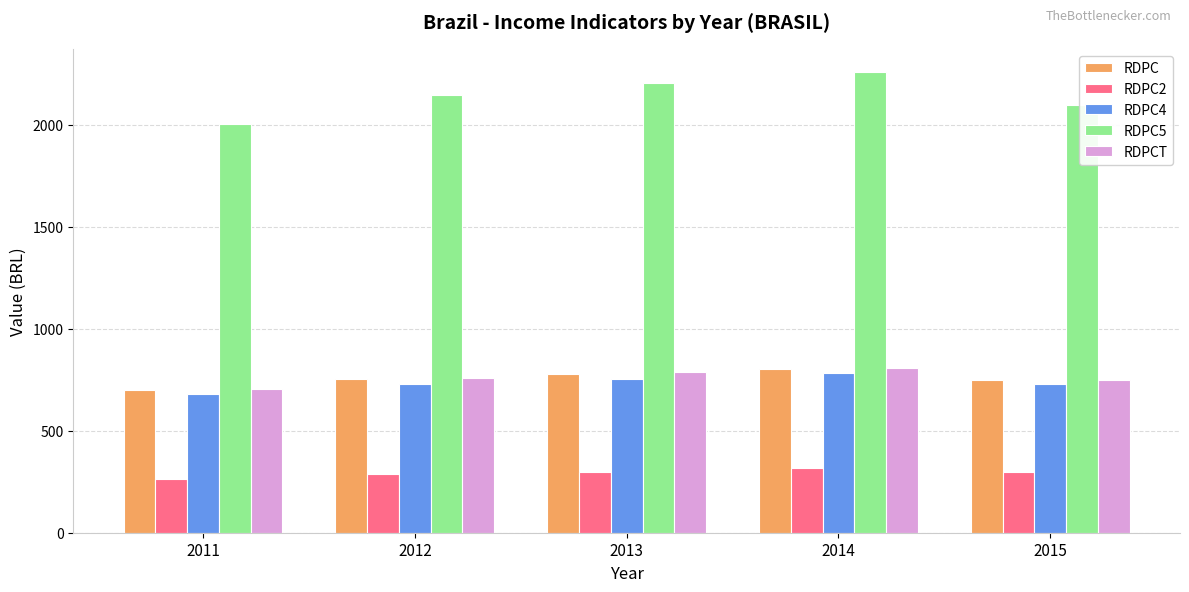

List the labels in order of RDPC5 value, largest first.

2014, 2013, 2012, 2015, 2011